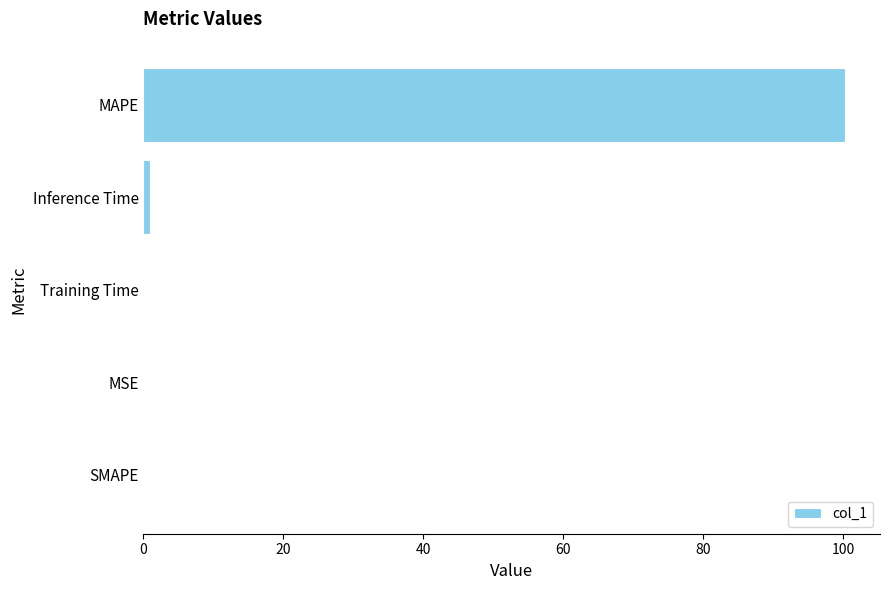

What is the maximum value shown in the chart?

100.2